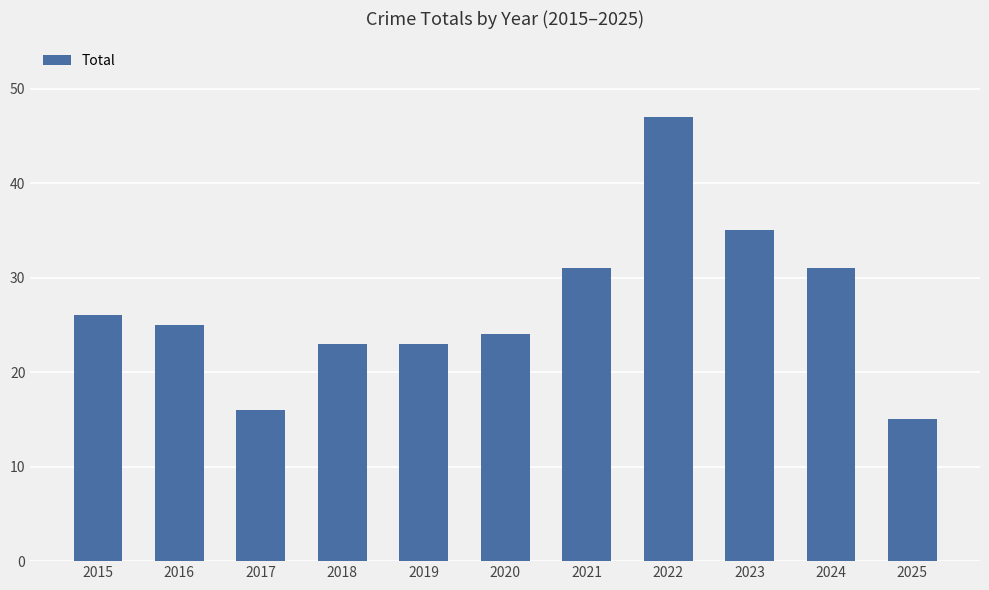

Which label corresponds to the largest value in the chart?

2022